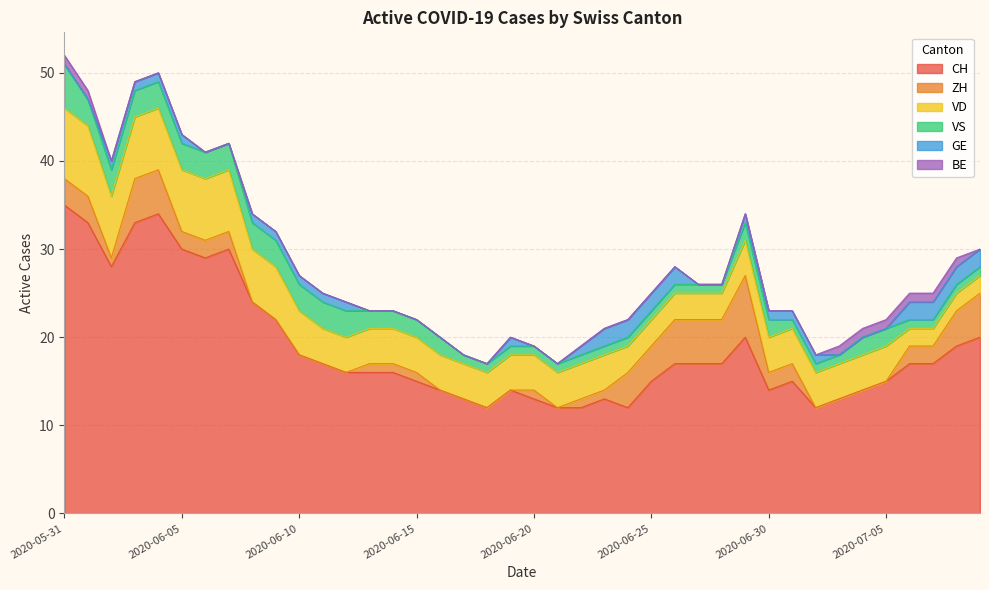

The BE series shows 1 at 2020-06-22. True or false?

False